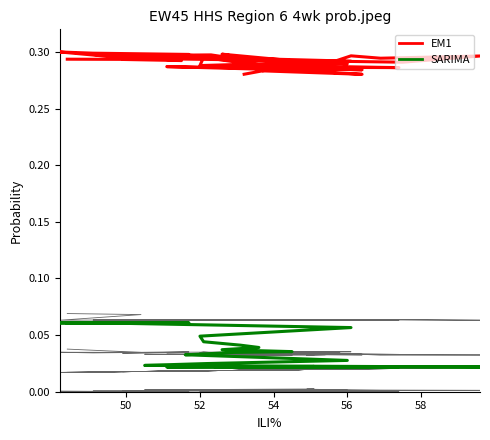

True or false: col_6 has a value of 0.1 at 50.

False